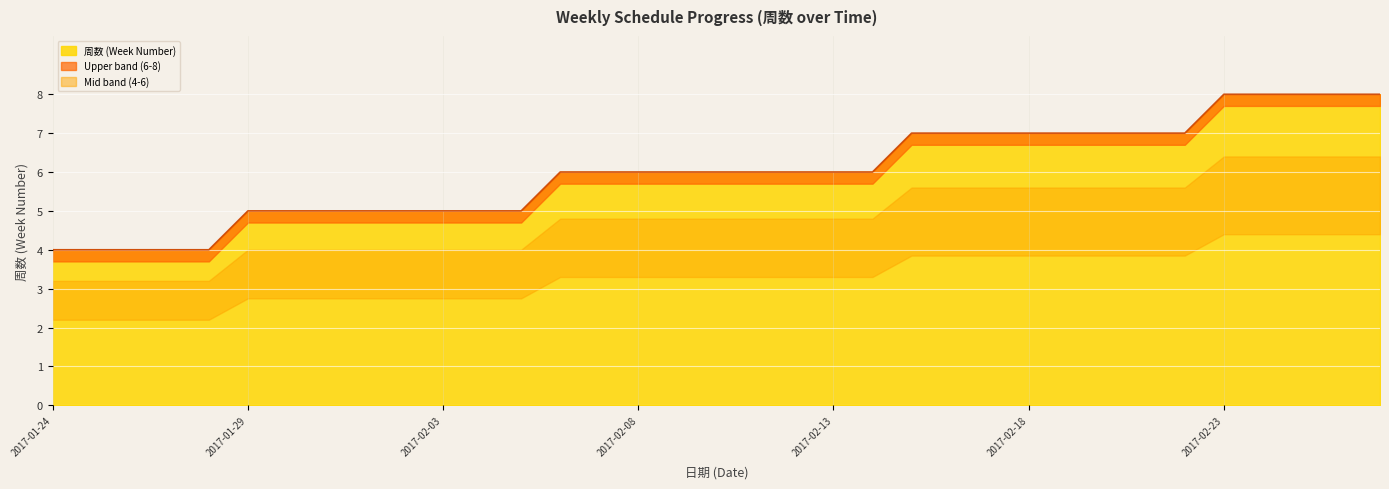

True or false: 周数 (Week Number) has a value of 7 at 2017-02-18.

True